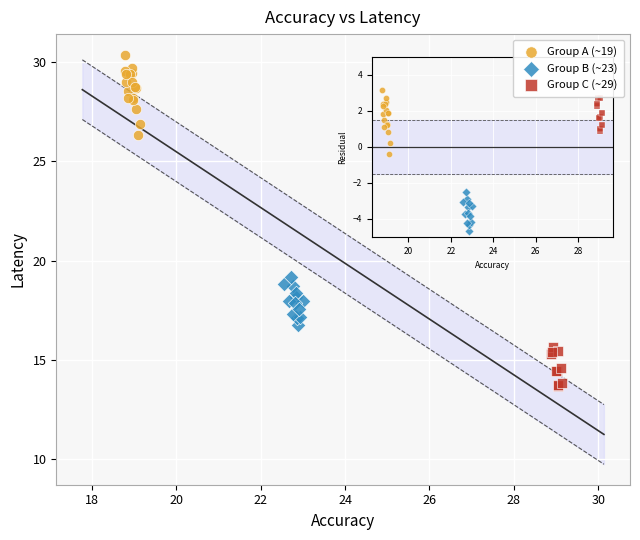

Which series reaches the minimum Y coordinate?

Group C (~29)